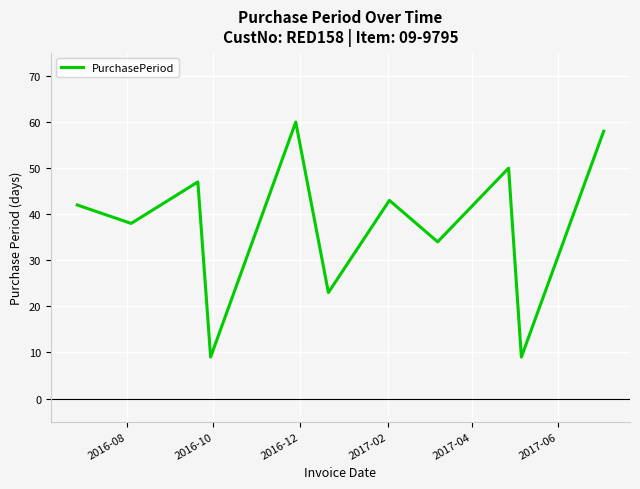

What is the difference between the maximum and minimum values?

51